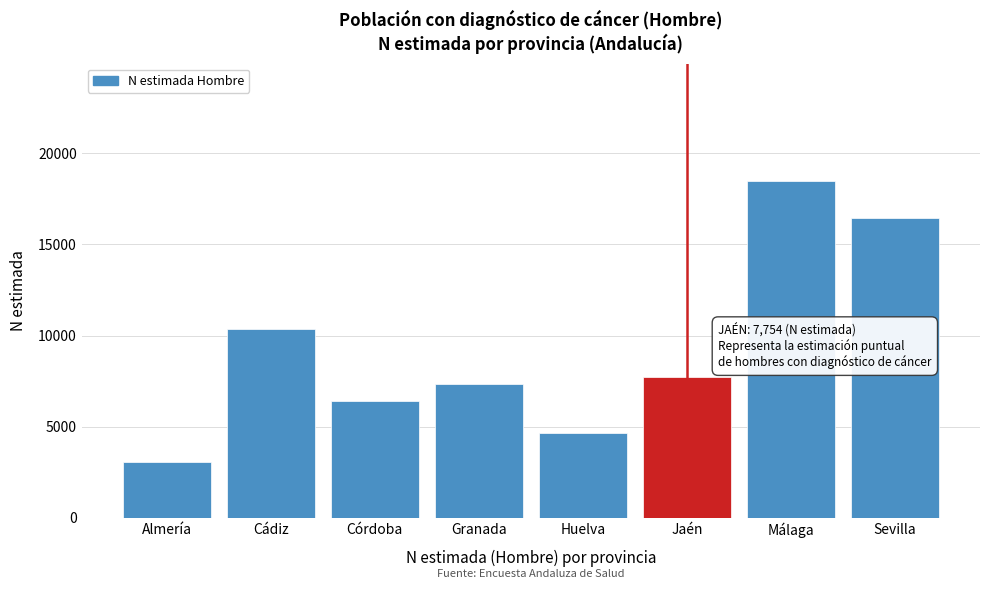

Reading left to right, extract all data points from this chart.

3088	10345	6431	7320	4653	7754	18458	16458